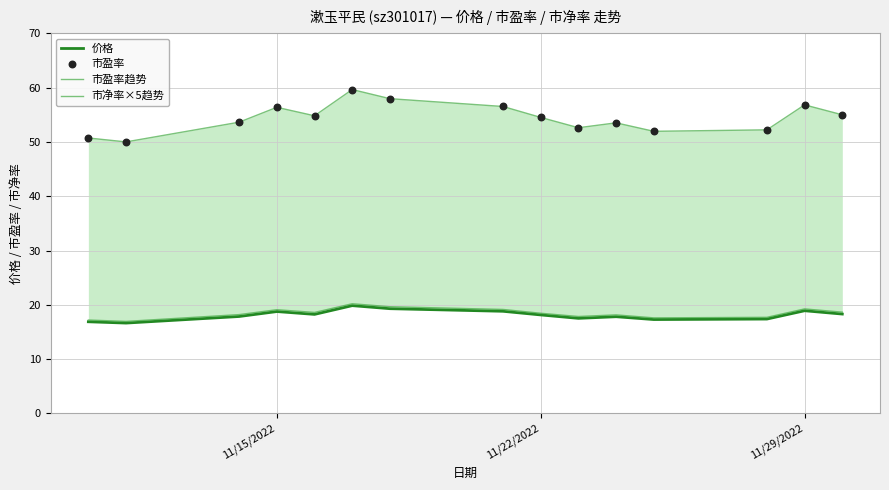

At how many categories does at least one series exceed 27?

15